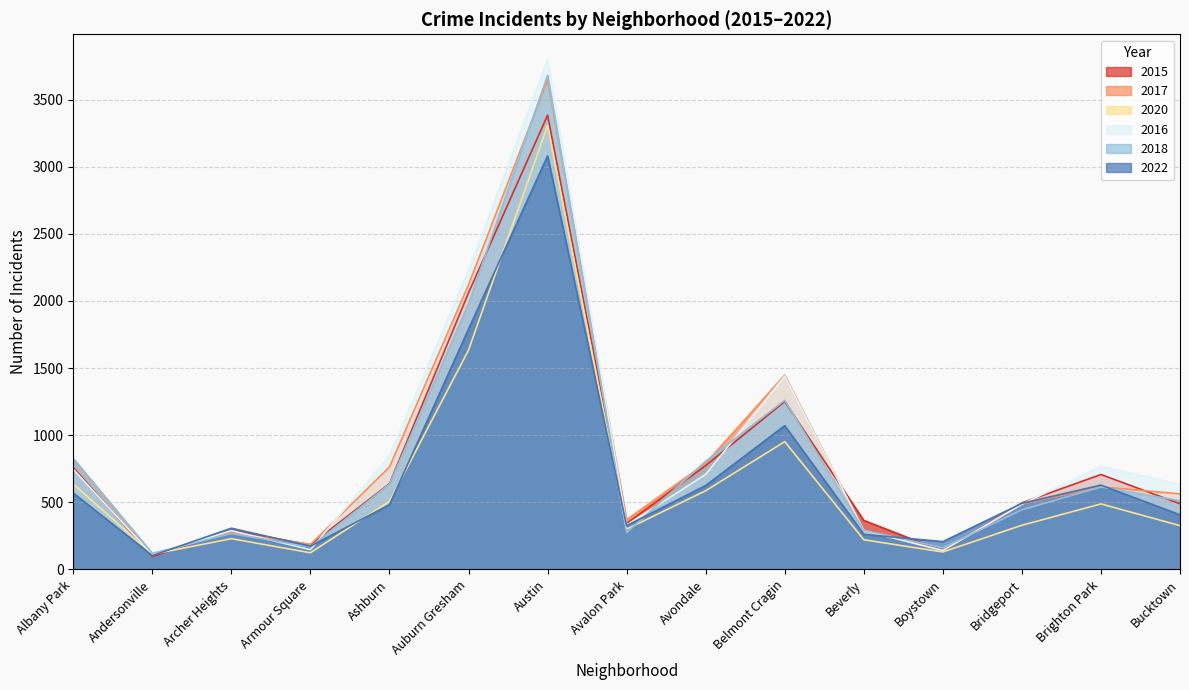

Does the chart have visible grid lines?

Yes